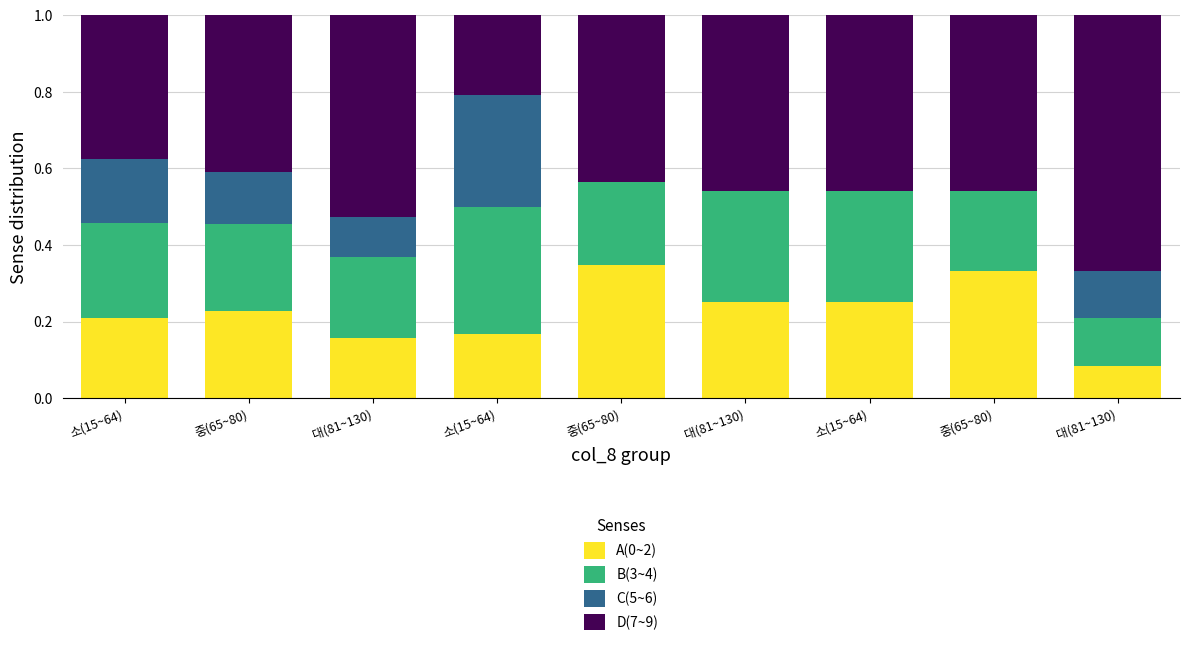

Which series changed the most between 중(65~80) and 대(81~130)?

D(7~9)